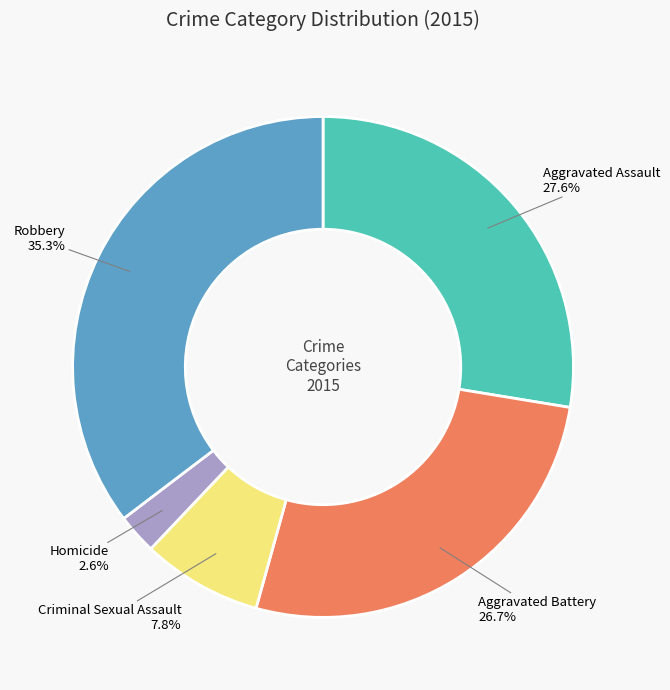

Approximately how many times larger is the value at Homicide compared to Aggravated Assault?

0.1